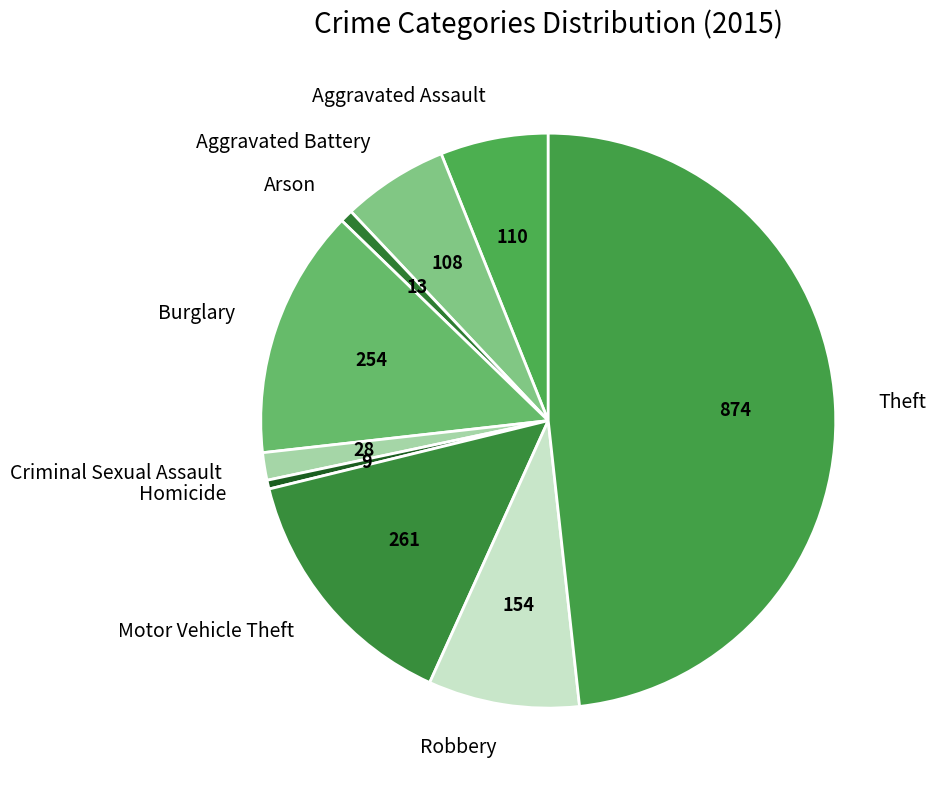

Do Motor Vehicle Theft and Aggravated Battery together represent more than half of the pie?

No